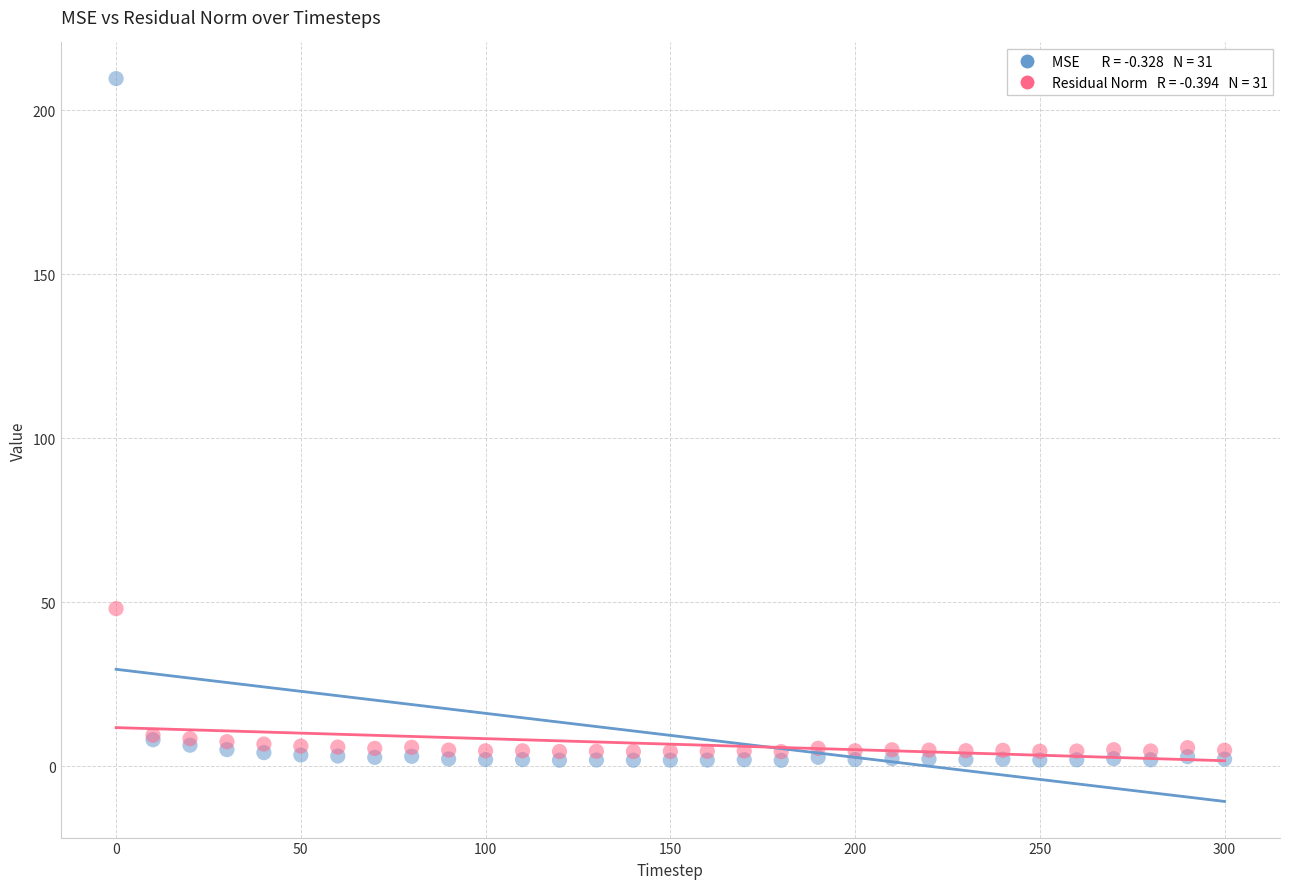

Across all series, what Y value is closest to 105?

48.0